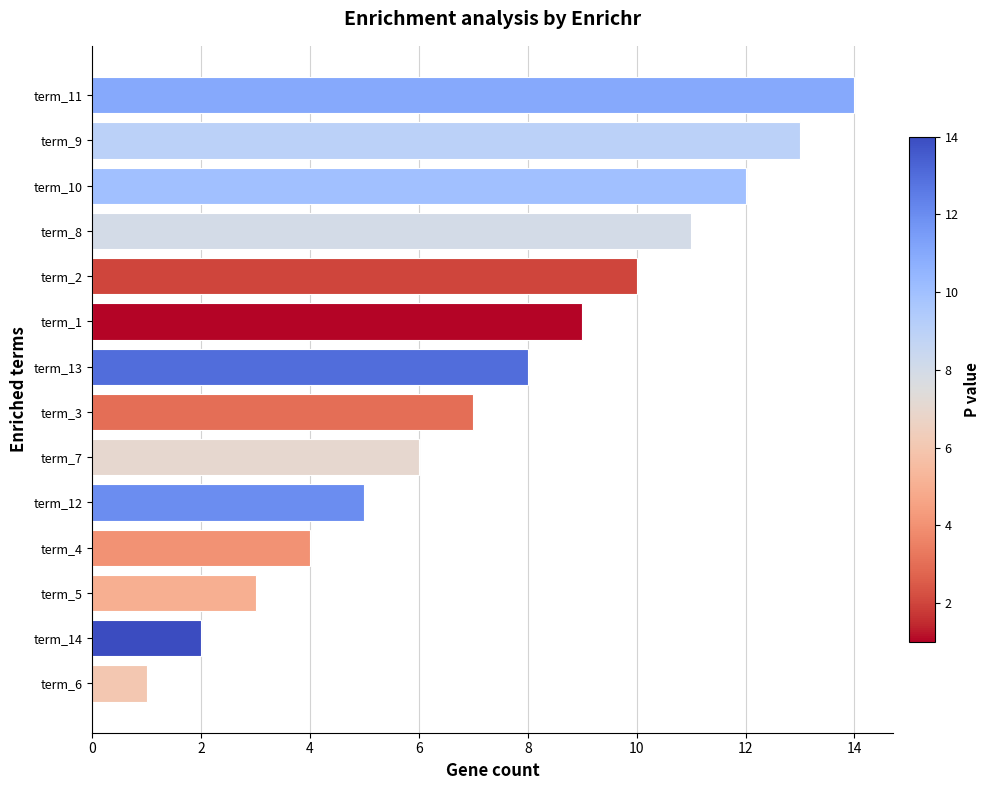

The chart shows a value of 4 at term_4. True or false?

True